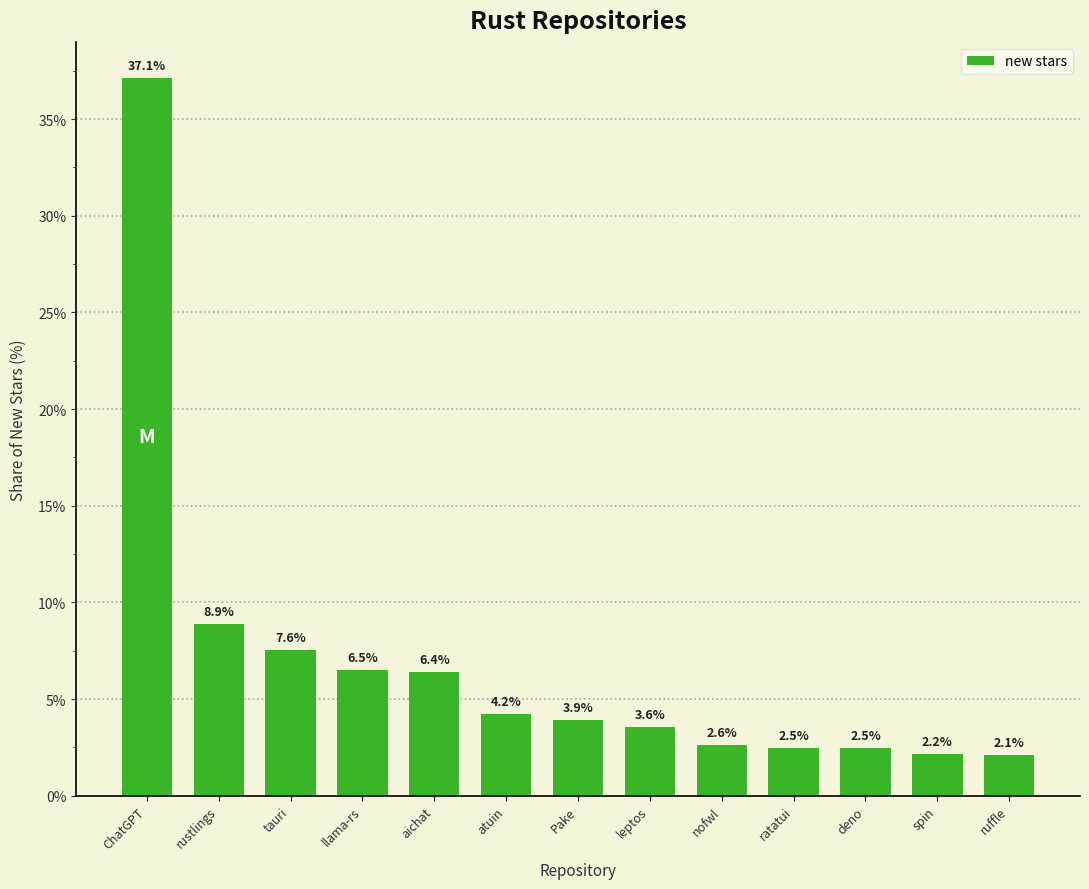

What is the value of the 3rd bar from the left?

7.6